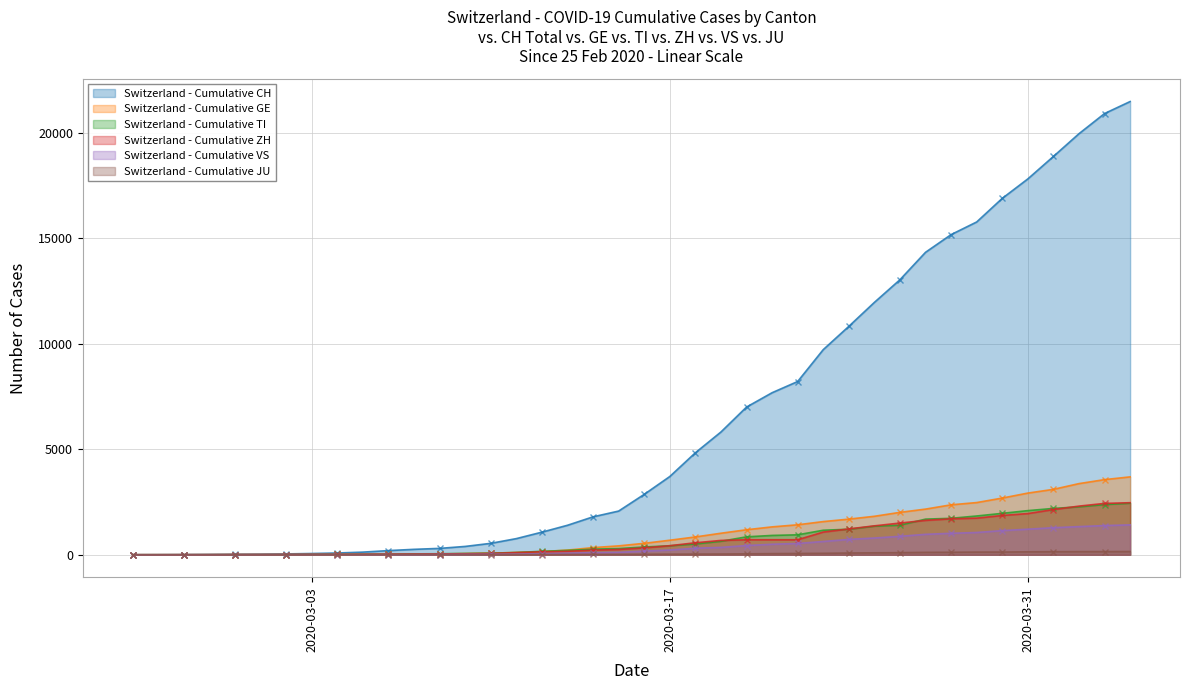

What is the difference between the second highest and minimum values in the GE series?

3560